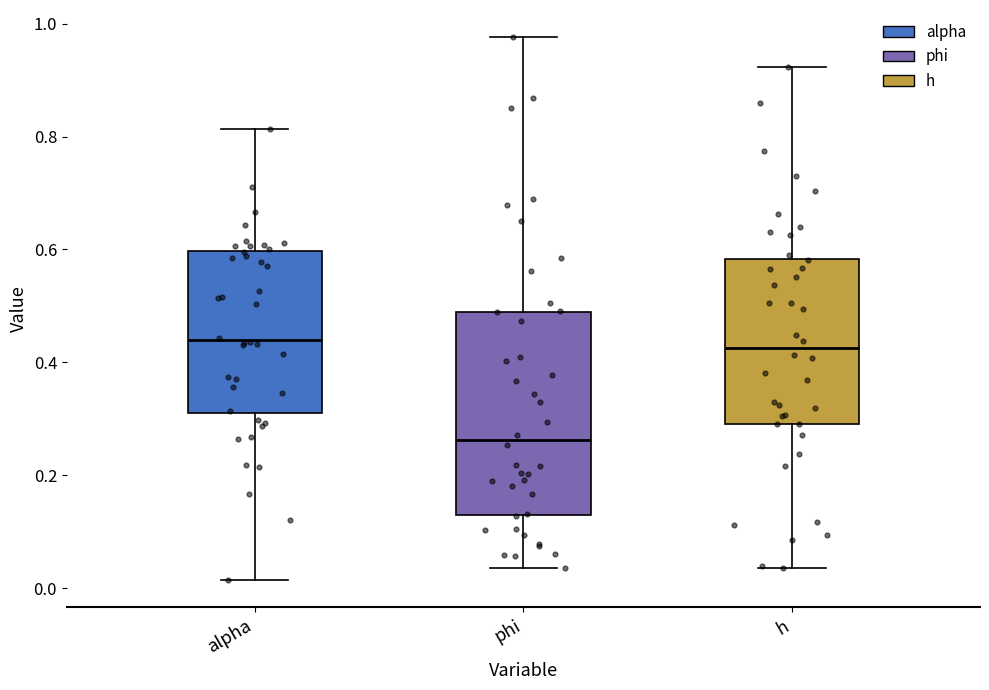

Which box's median line is the lowest?

phi